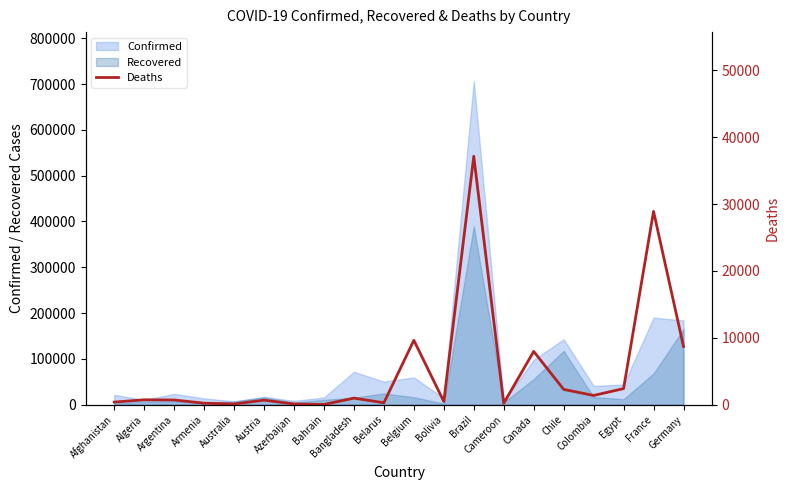

At which category does the data reach its first local valley?

Australia